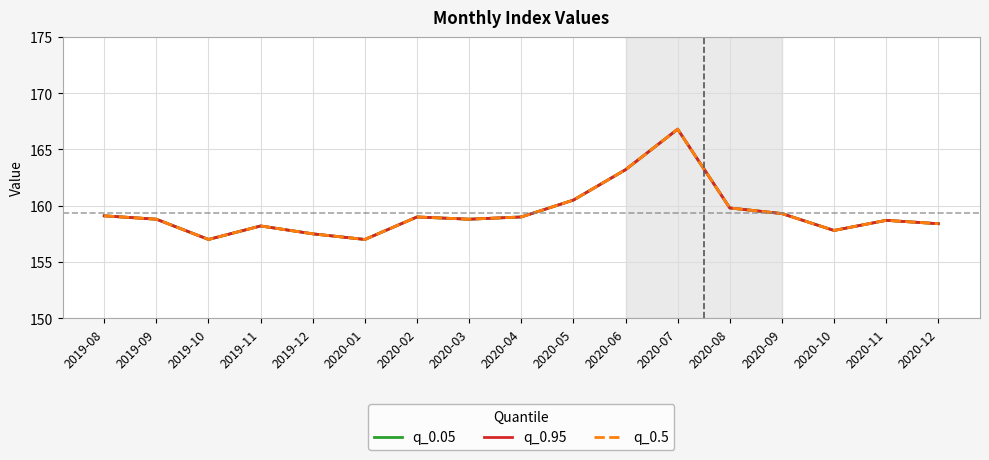

At which category does the chart reach its peak across all series?

2020-07